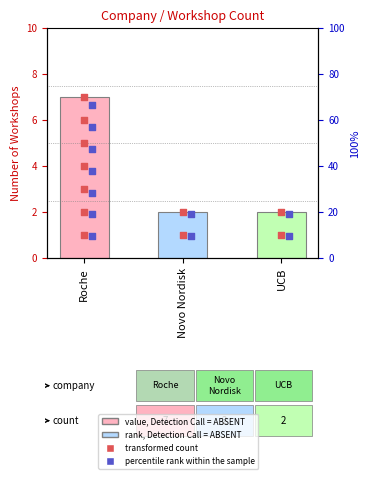

Which series has the largest total across all categories?

transformed count